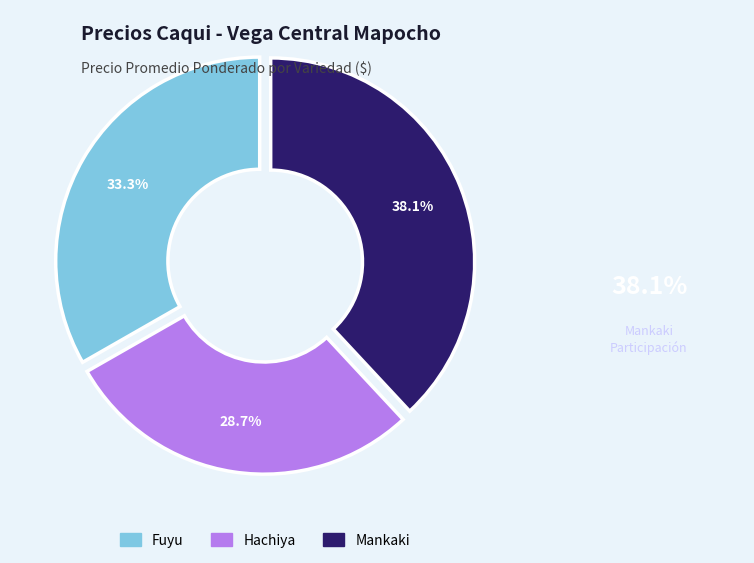

Does any single category account for the majority?

No